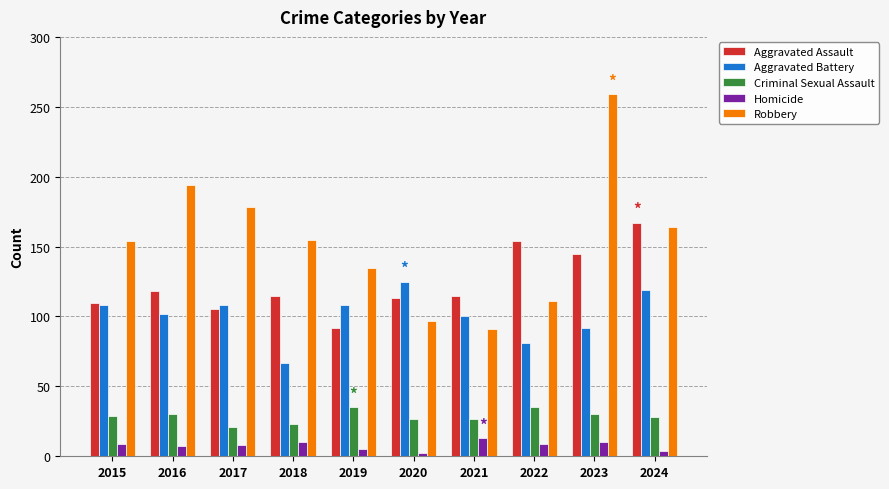

True or false: Aggravated Battery has a value of 32 at 2023.

False